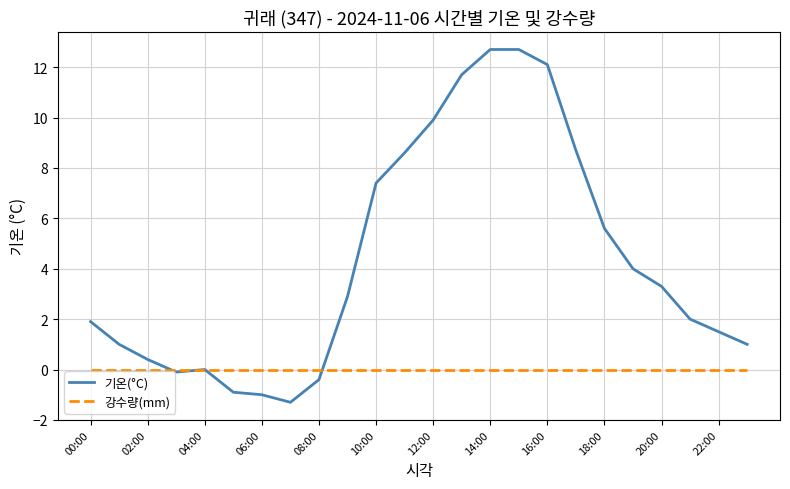

Which series has the widest spread of values?

기온(°C)